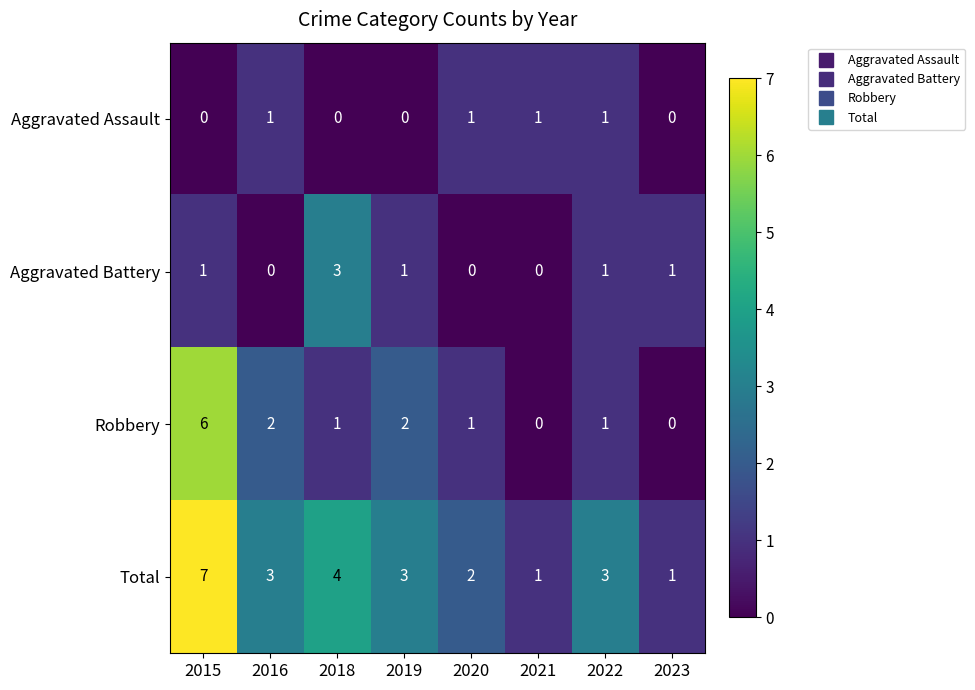

The value of Aggravated Assault at 2018 is 0. True or false?

True